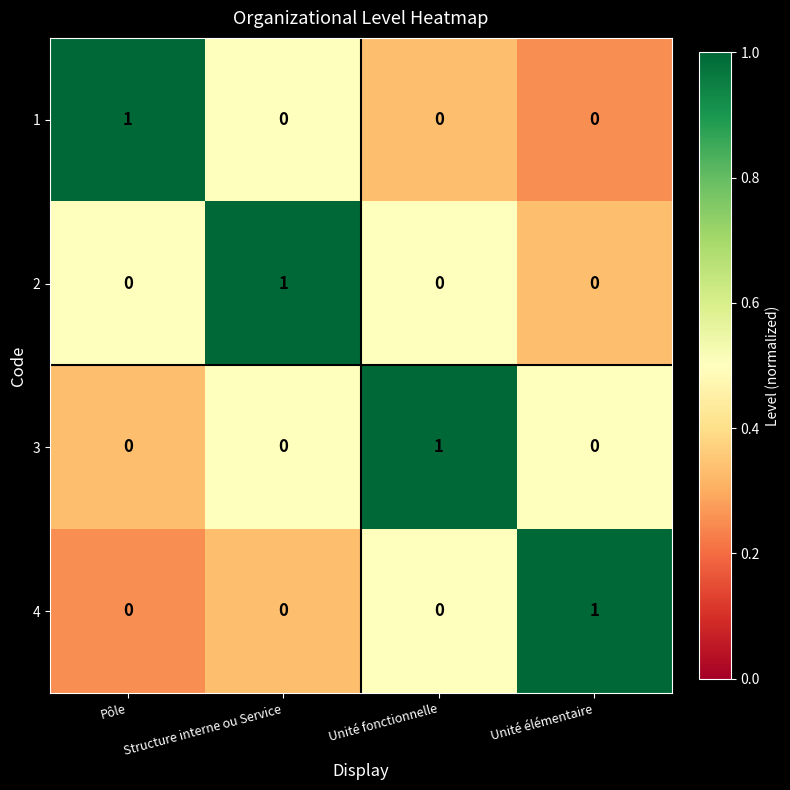

Which category has the highest value in the 2 series?

Structure interne ou Service